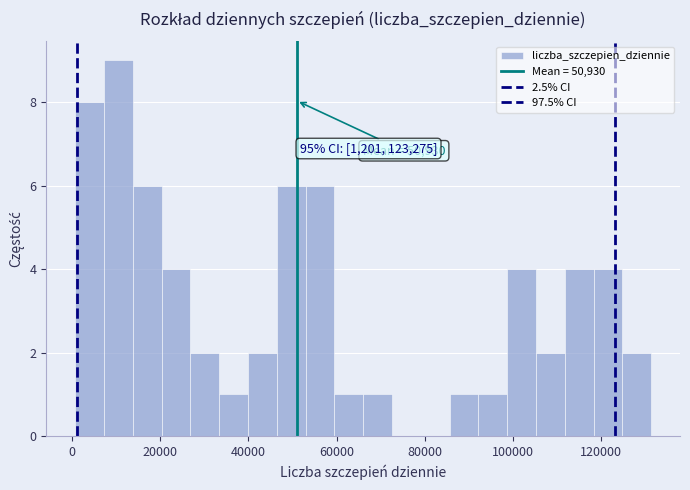

Read against the x-axis, roughly where is the centre of the tallest bar?

10000